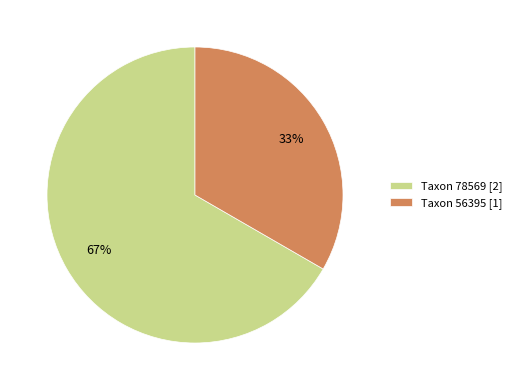

Which slice represents more than half of the pie?

Taxon 78569 [2]